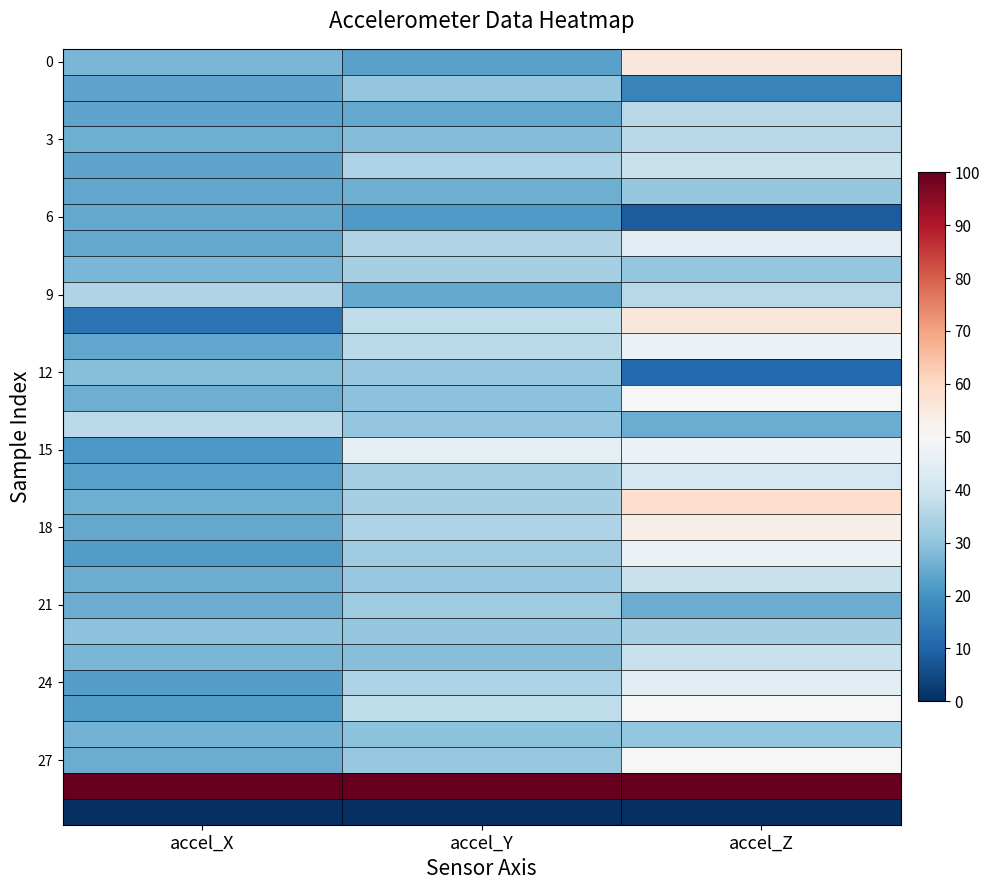

At how many categories does at least one series exceed 32?

3